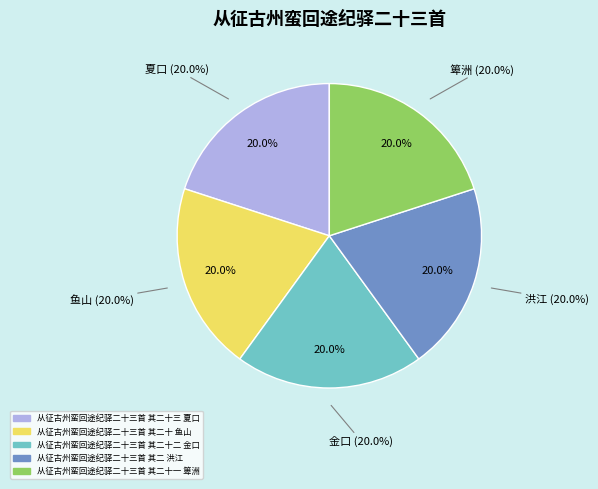

Is 从征古州蛮回途纪驿二十三首 其二 洪江 the majority of the pie?

No